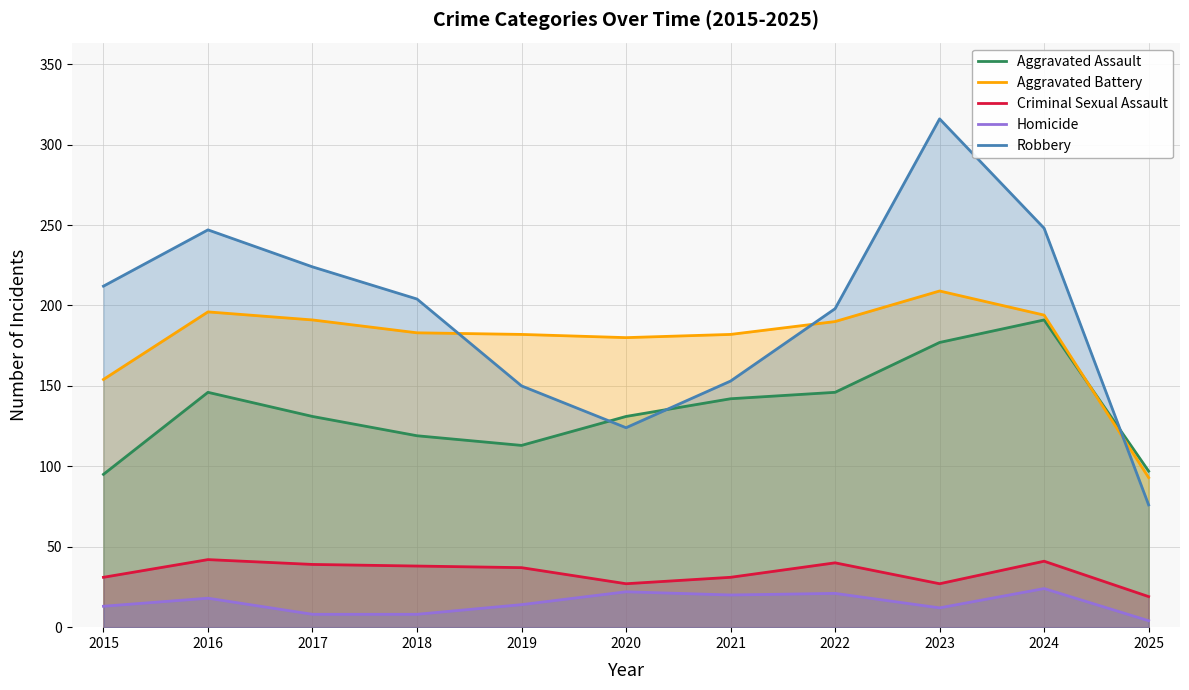

What is the difference between the maximum and second lowest values in the Criminal Sexual Assault series?

15